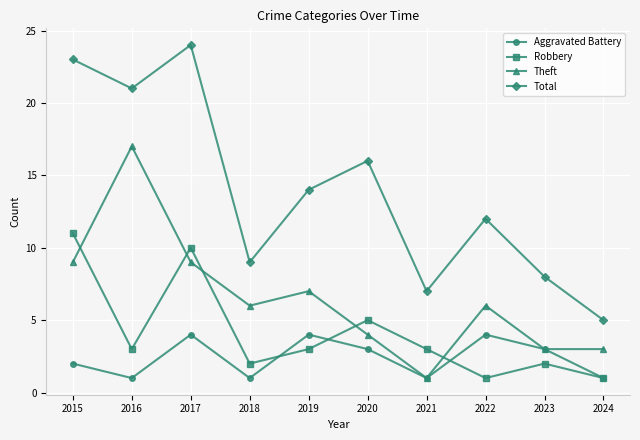

How many values in the Total series are below 14?

5